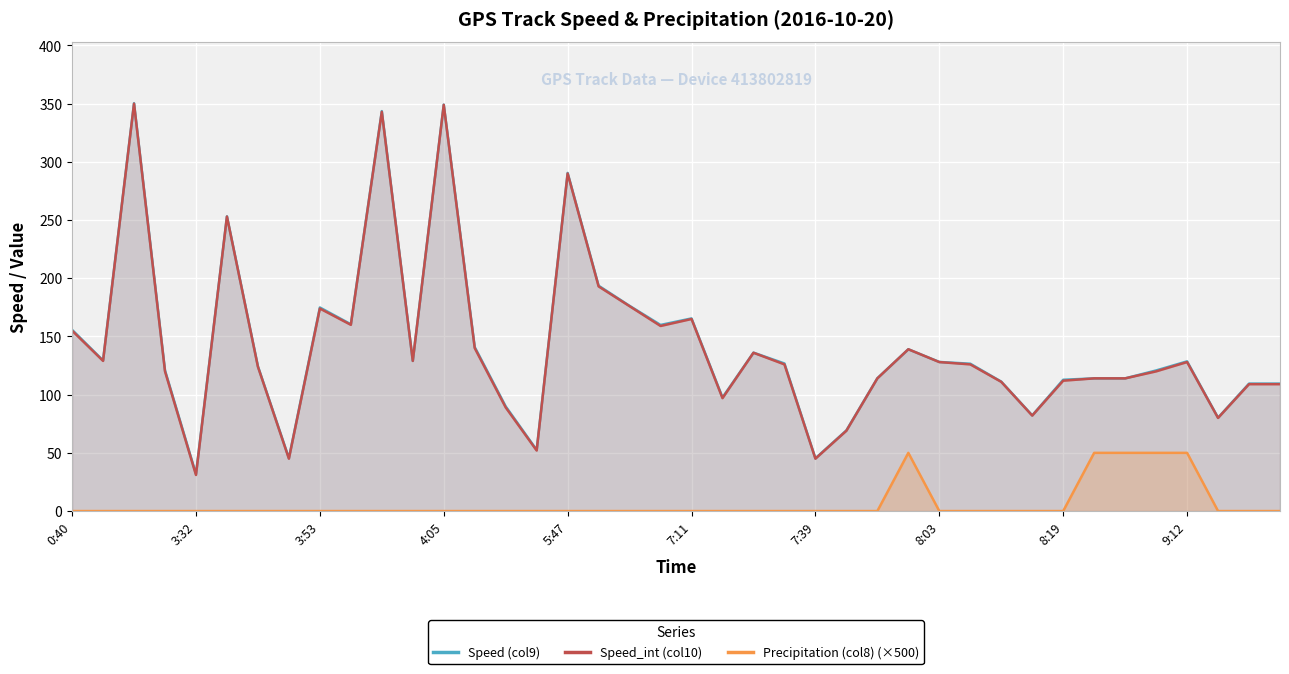

How many interior local valleys does the Speed (col9) series have?

11